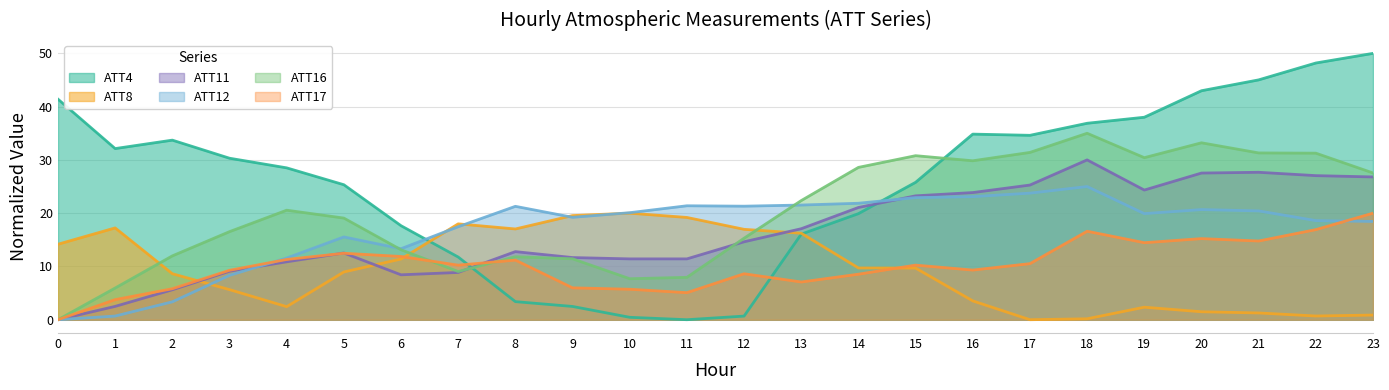

How many lines are shown in the chart?

6